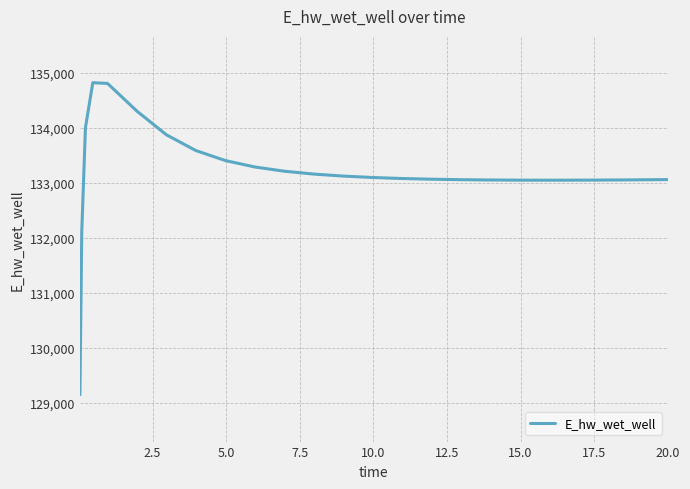

What is the difference between the maximum and minimum values?

5681.8